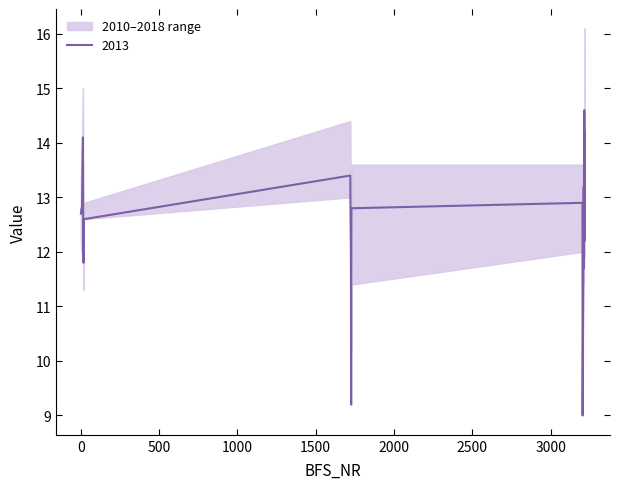

True or false: 2013 has more than 2 points higher than both neighbors.

True